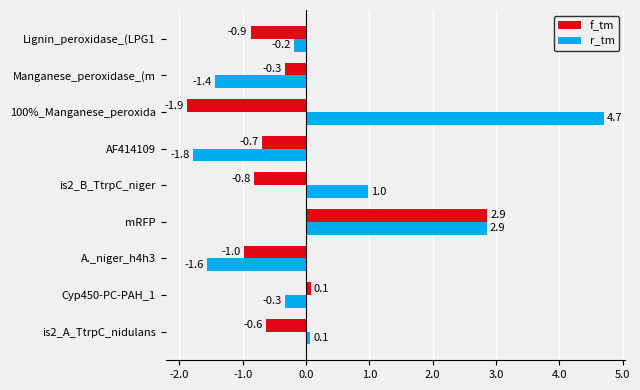

Is the value of r_tm at Cyp450-PC-PAH_1 greater than the value of f_tm at Lignin_peroxidase_(LPG1?

Yes